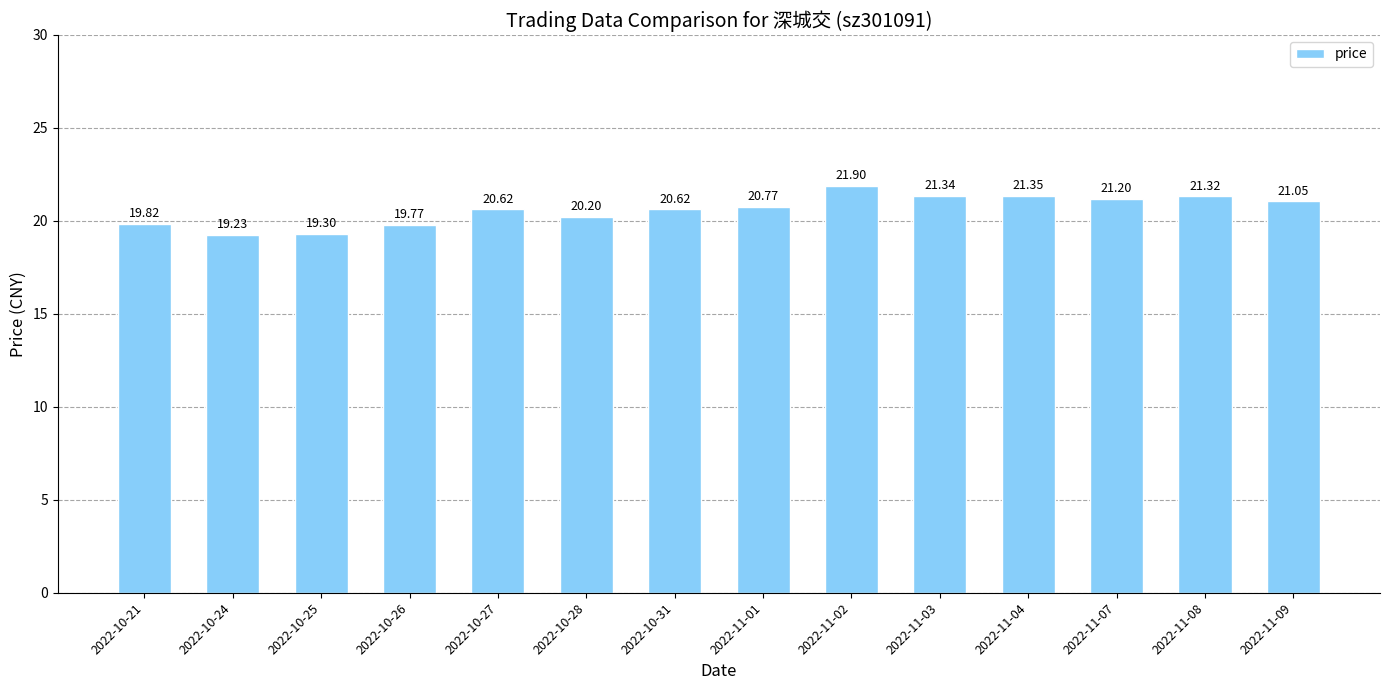

What is the value of the 2nd bar from the left?

19.2